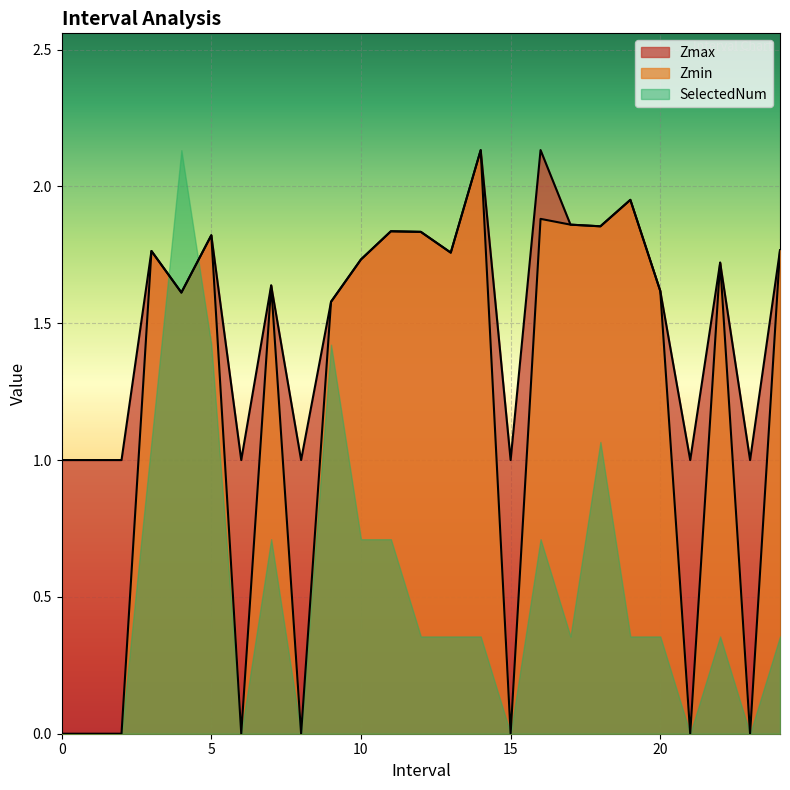

Does the chart display data point markers on the line(s)?

No